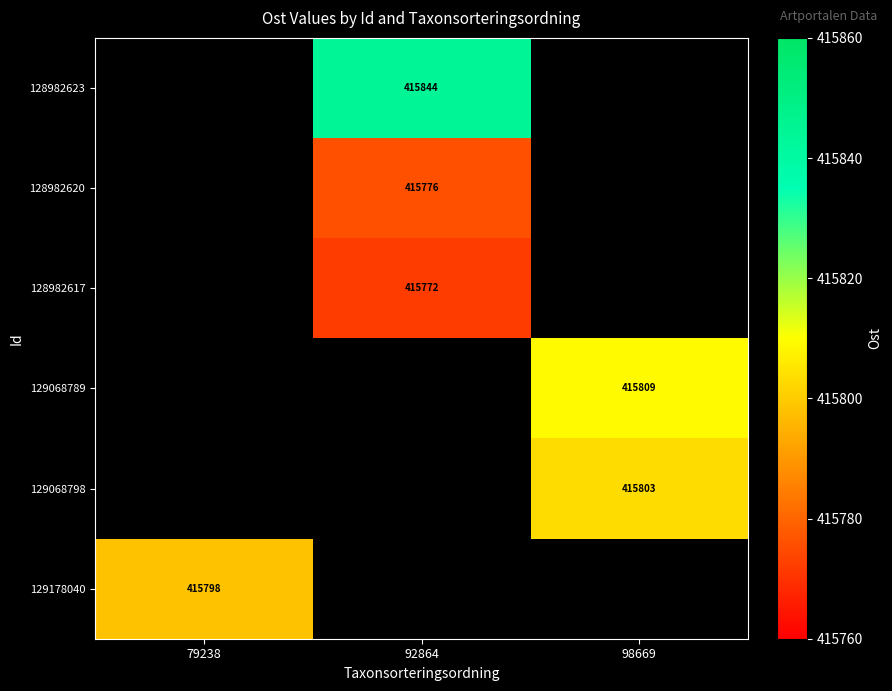

Which category has the highest value across all series?

92864